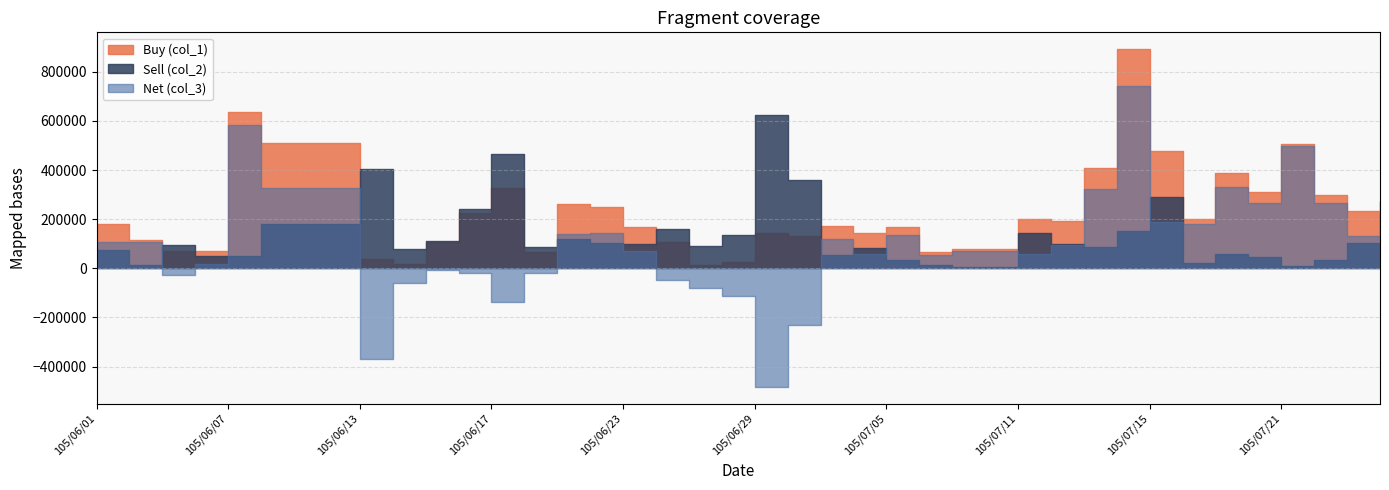

True or false: Net (col_3) and Buy (col_1) intersect in this chart.

False